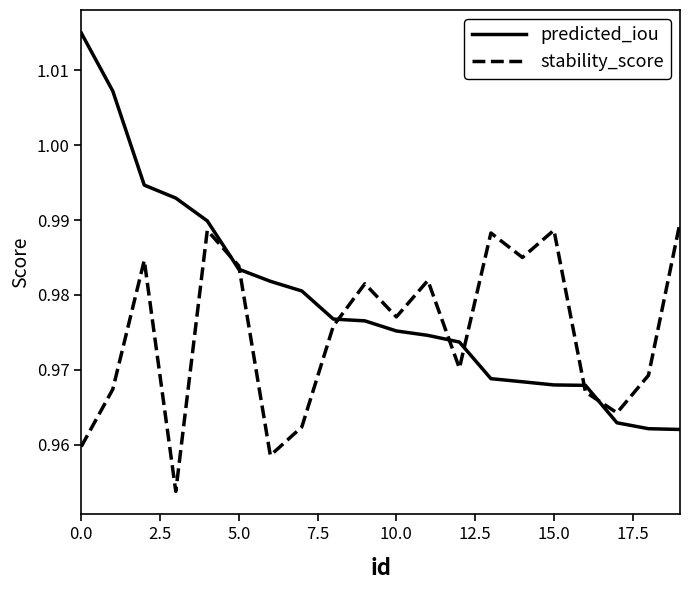

What is the difference between the maximum and minimum values in the predicted_iou series?

0.1